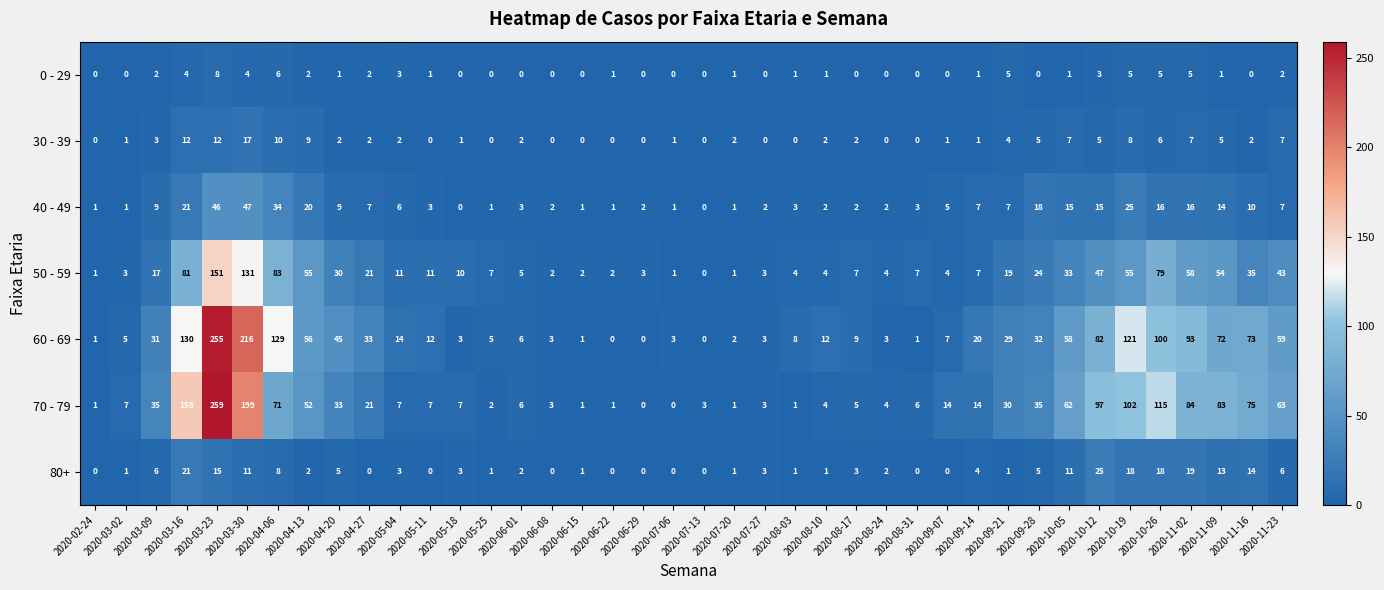

What value does the 40 - 49 series have at 2020-04-27?

7